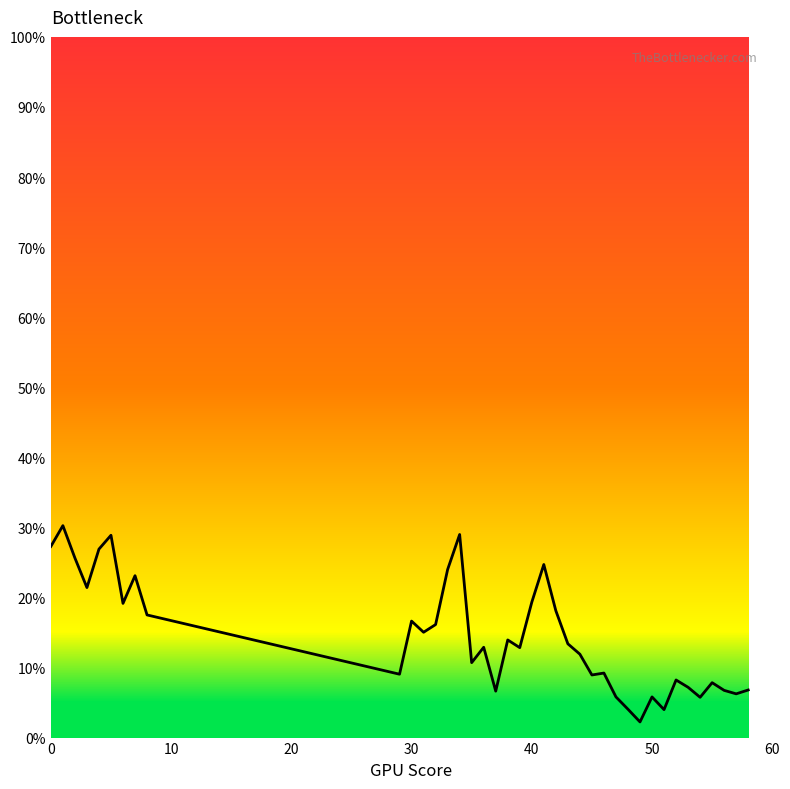

Reading right to left, list all the values displayed in this chart.

0.1	0.1	0.1	0.1	0.1	0.1	0.1	0.0	0.1	0.0	0.0	0.1	0.1	0.1	0.1	0.1	0.2	0.2	0.2	0.1	0.1	0.1	0.1	0.1	0.3	0.2	0.2	0.2	0.2	0.1	0.2	0.2	0.2	0.3	0.3	0.2	0.3	0.3	0.3